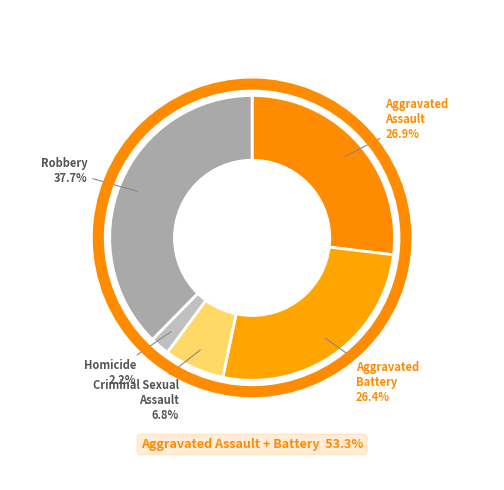

To the nearest percent, what is the difference between the Robbery and Aggravated Assault slice percentages?

11%